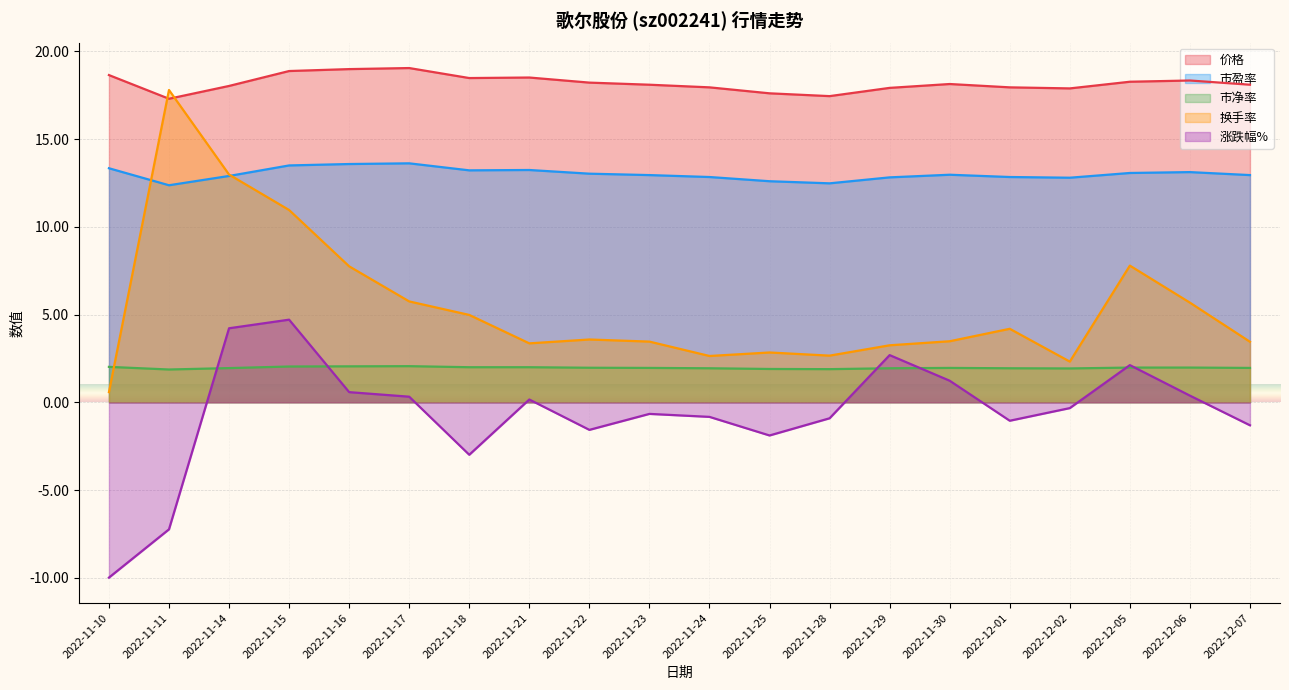

Reading left to right, extract all data points from this chart.

价格: 2022-11-10=18.6	2022-11-11=17.3	2022-11-14=18.0	2022-11-15=18.9	2022-11-16=19.0	2022-11-17=19.1	2022-11-18=18.5	2022-11-21=18.5	2022-11-22=18.2	2022-11-23=18.1	2022-11-24=17.9	2022-11-25=17.6	2022-11-28=17.4	2022-11-29=17.9	2022-11-30=18.1	2022-12-01=17.9	2022-12-02=17.9	2022-12-05=18.3	2022-12-06=18.3	2022-12-07=18.1
市盈率: 2022-11-10=13.3	2022-11-11=12.4	2022-11-14=12.9	2022-11-15=13.5	2022-11-16=13.6	2022-11-17=13.6	2022-11-18=13.2	2022-11-21=13.2	2022-11-22=13.0	2022-11-23=12.9	2022-11-24=12.8	2022-11-25=12.6	2022-11-28=12.5	2022-11-29=12.8	2022-11-30=13.0	2022-12-01=12.8	2022-12-02=12.8	2022-12-05=13.1	2022-12-06=13.1	2022-12-07=12.9
市净率: 2022-11-10=2.0	2022-11-11=1.9	2022-11-14=1.9	2022-11-15=2.0	2022-11-16=2.0	2022-11-17=2.1	2022-11-18=2.0	2022-11-21=2.0	2022-11-22=2.0	2022-11-23=2.0	2022-11-24=1.9	2022-11-25=1.9	2022-11-28=1.9	2022-11-29=1.9	2022-11-30=2.0	2022-12-01=1.9	2022-12-02=1.9	2022-12-05=2.0	2022-12-06=2.0	2022-12-07=2.0
换手率: 2022-11-10=0.6	2022-11-11=17.8	2022-11-14=13.0	2022-11-15=11.0	2022-11-16=7.8	2022-11-17=5.8	2022-11-18=5.0	2022-11-21=3.4	2022-11-22=3.6	2022-11-23=3.5	2022-11-24=2.6	2022-11-25=2.8	2022-11-28=2.7	2022-11-29=3.2	2022-11-30=3.5	2022-12-01=4.2	2022-12-02=2.3	2022-12-05=7.8	2022-12-06=5.7	2022-12-07=3.5
涨跌幅%: 2022-11-10=-10.0	2022-11-11=-7.2	2022-11-14=4.2	2022-11-15=4.7	2022-11-16=0.6	2022-11-17=0.3	2022-11-18=-3.0	2022-11-21=0.2	2022-11-22=-1.6	2022-11-23=-0.7	2022-11-24=-0.8	2022-11-25=-1.9	2022-11-28=-0.9	2022-11-29=2.7	2022-11-30=1.2	2022-12-01=-1.1	2022-12-02=-0.3	2022-12-05=2.1	2022-12-06=0.4	2022-12-07=-1.3